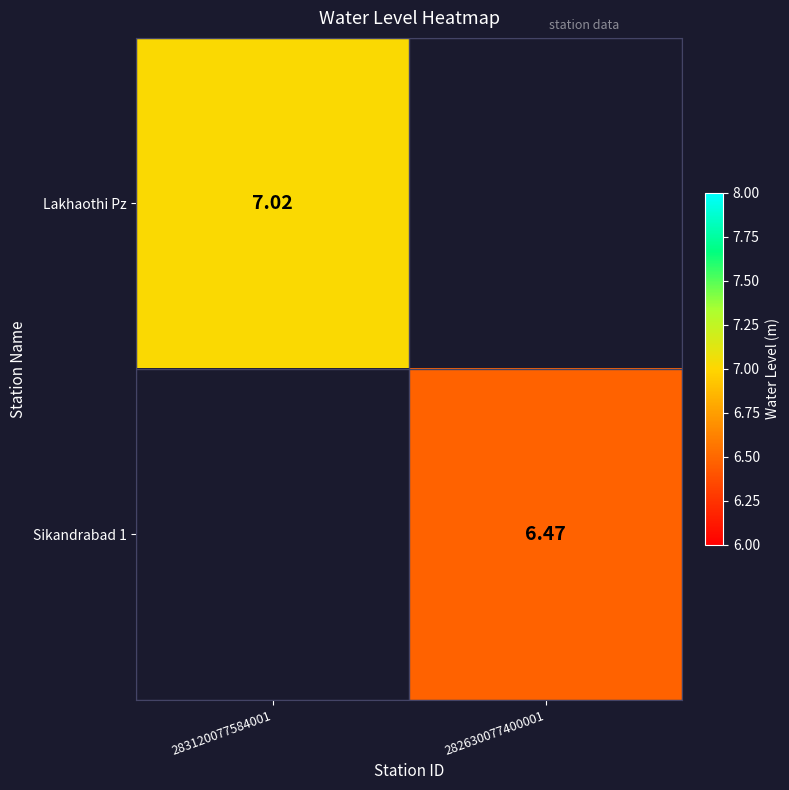

Is it true that Sikandrabad 1 equals 9.1 at 282630077400001?

False